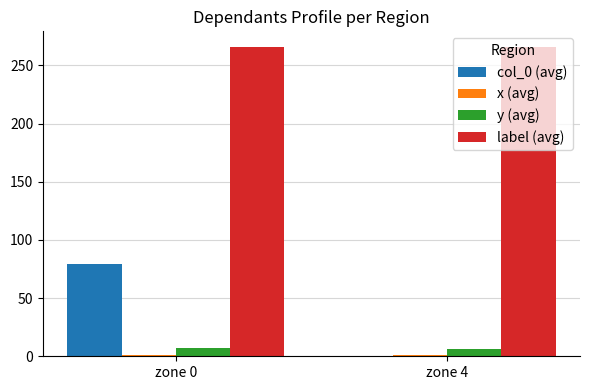

Which series has the largest total across all categories?

label (avg)